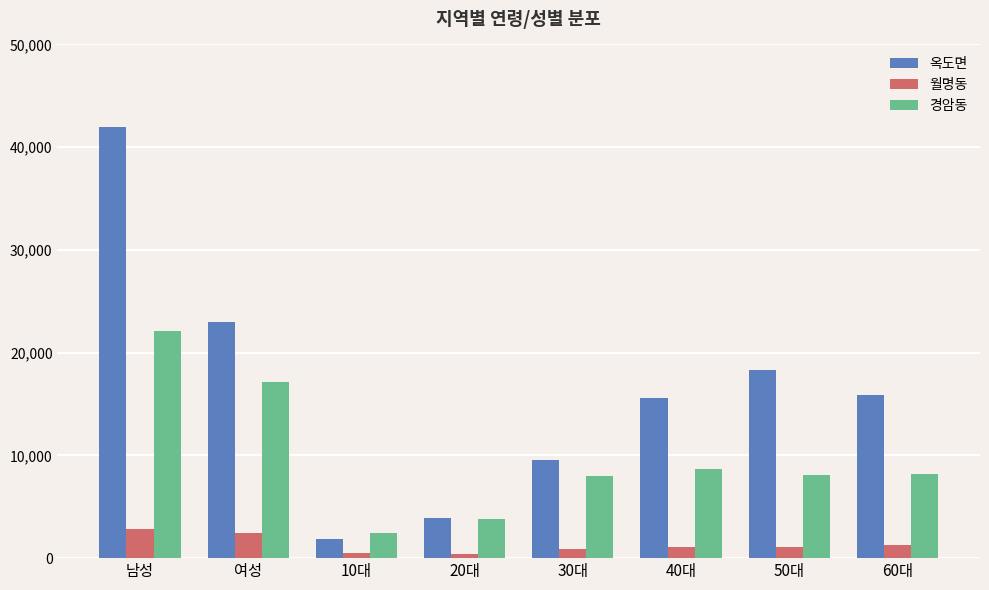

Are the bars grouped side by side (vs. stacked)?

Yes